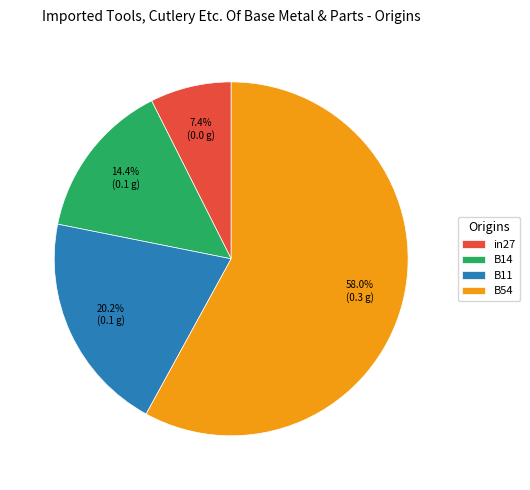

To the nearest percent, what is the average slice percentage?

25%